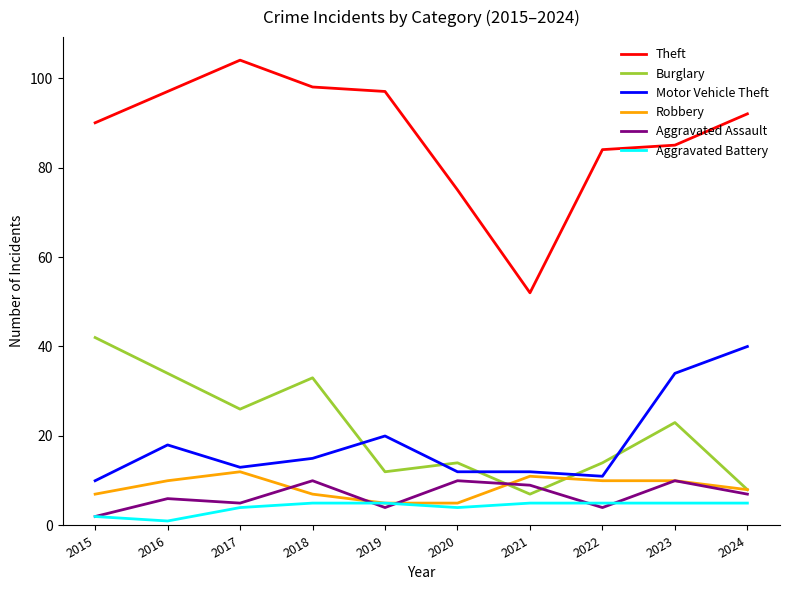

What is the sum of all Burglary values?

213